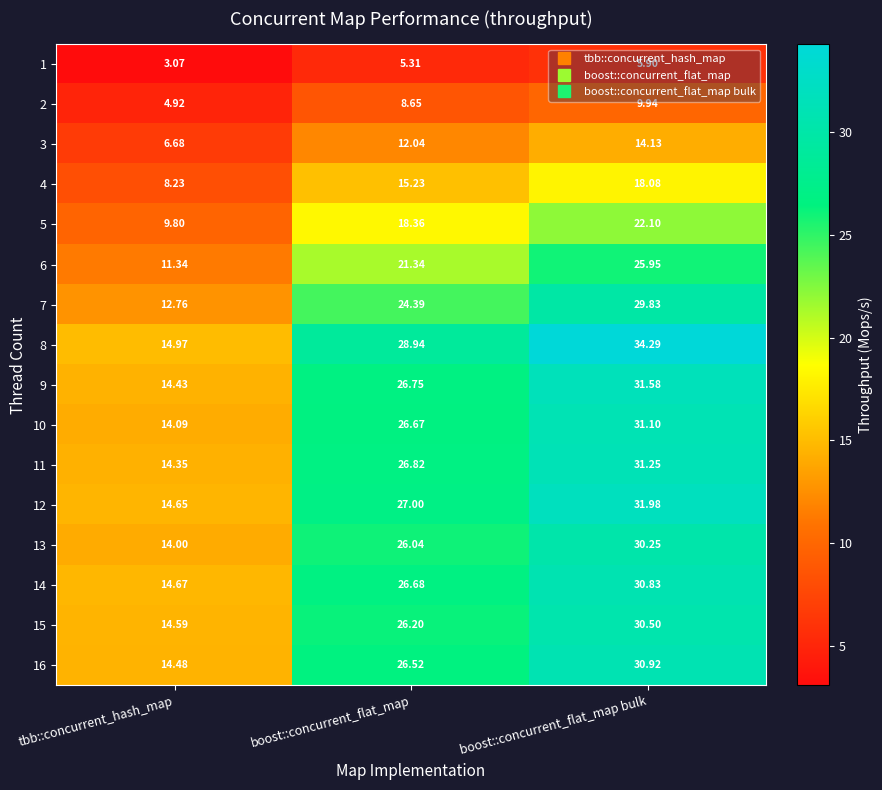

Which category has the lowest value in the 2 series?

tbb::concurrent_hash_map